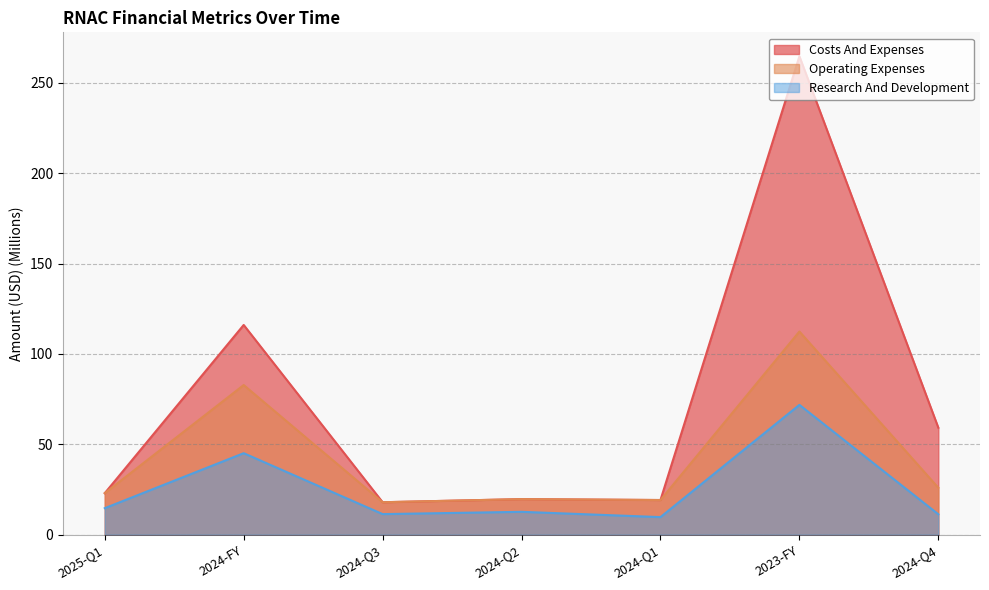

What is the label of the 2nd point from the right?

2023-FY